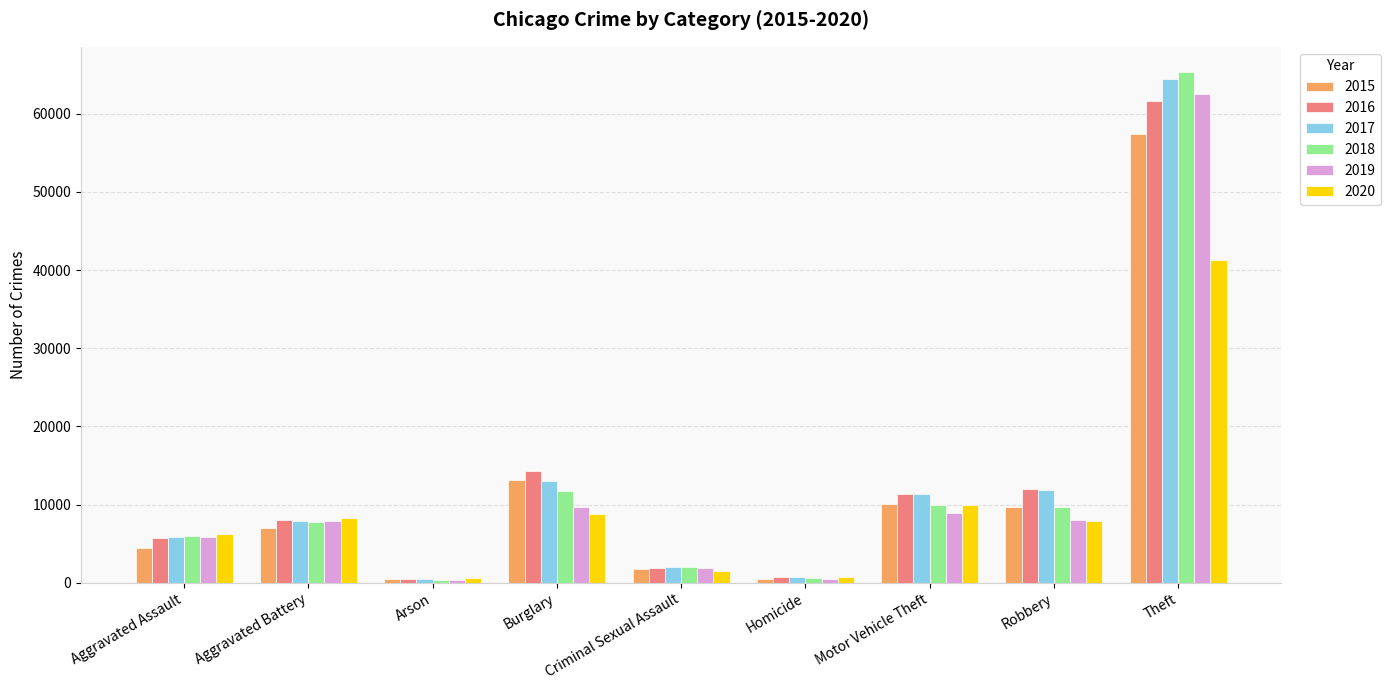

Which series has the largest range (max minus min)?

2018